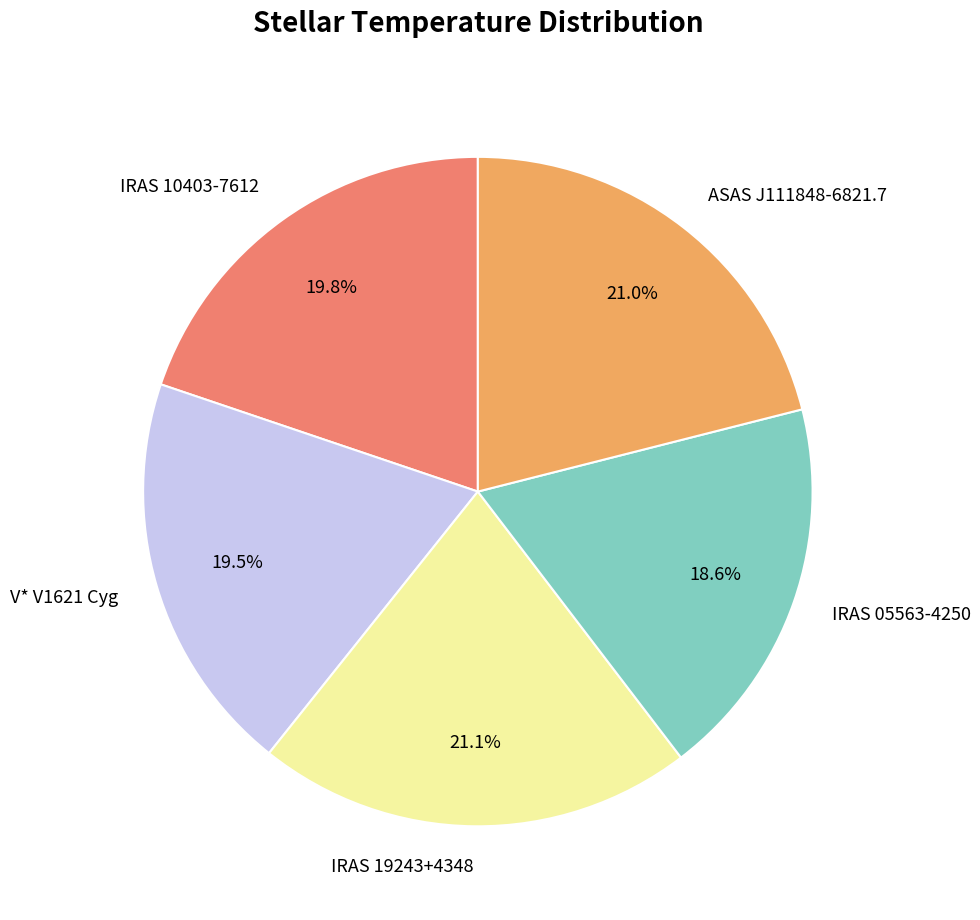

How many segments does this pie chart have?

5